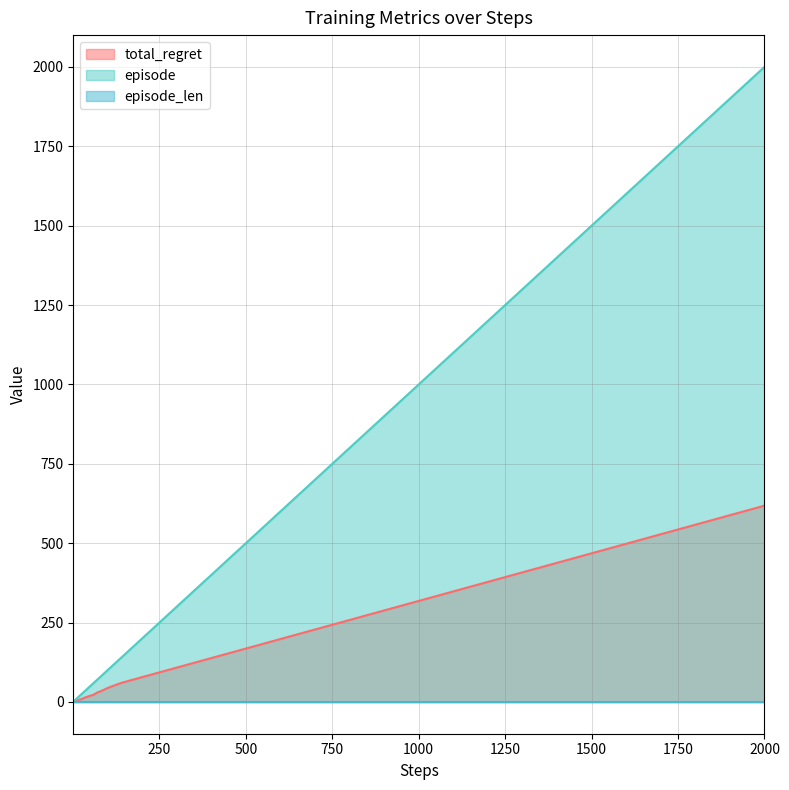

Between 500 and 2000, which series saw the biggest shift?

episode